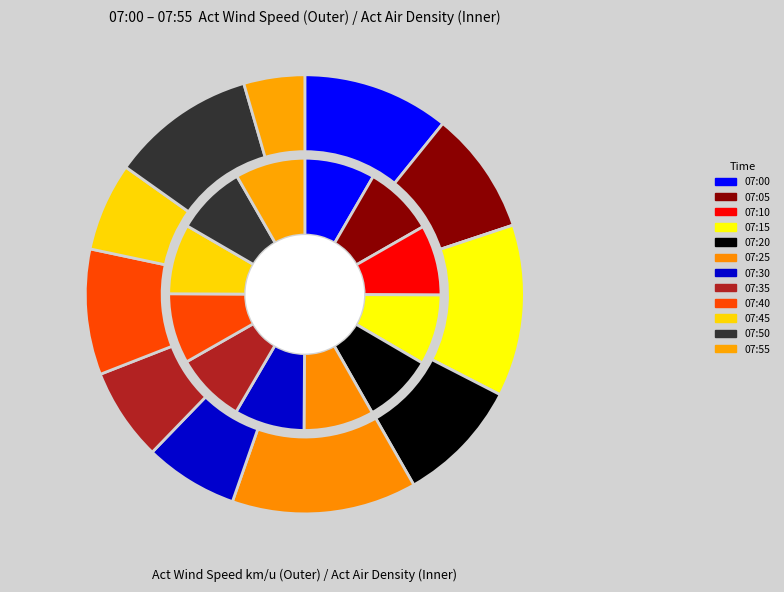

Combined, do 07:05 and 07:45 account for over 50%?

No